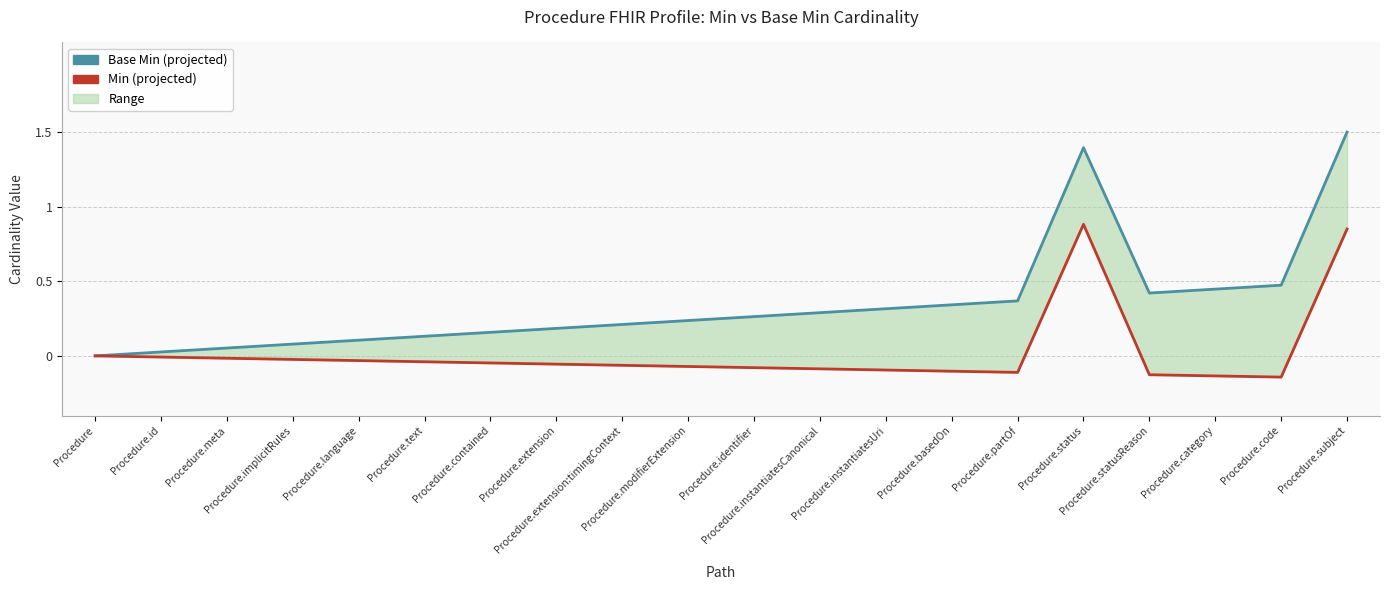

Is it true that Min (projected) equals -0.0 at Procedure.meta?

True